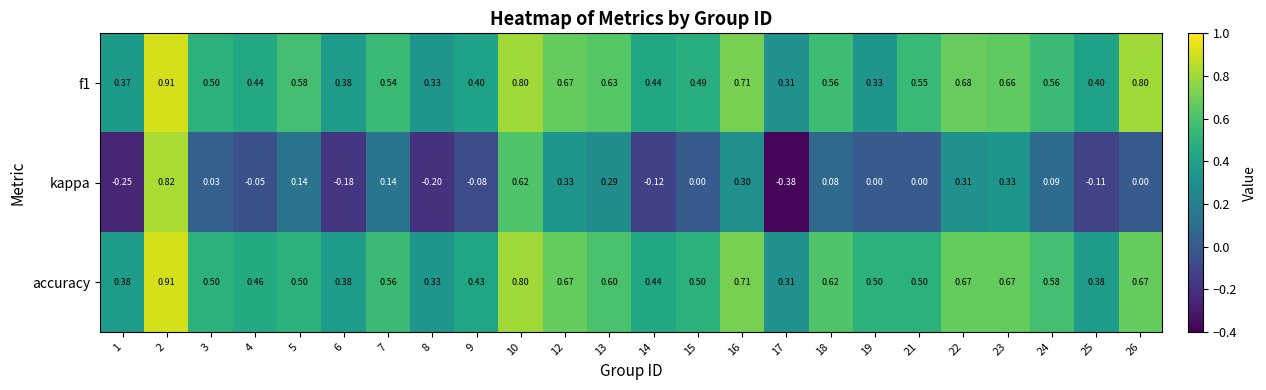

Which series has the largest total across all categories?

accuracy